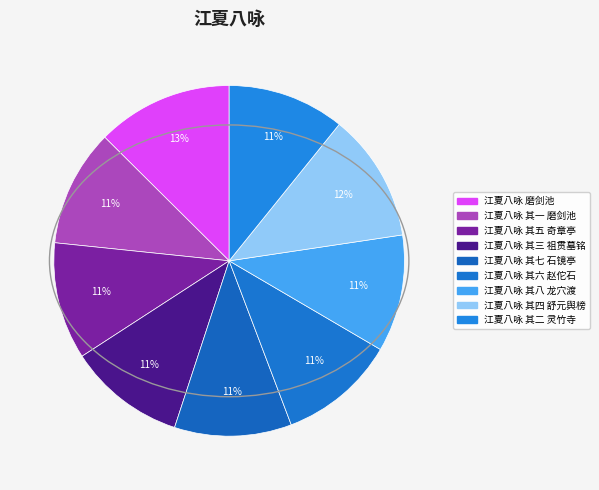

How many segments does this pie chart have?

9